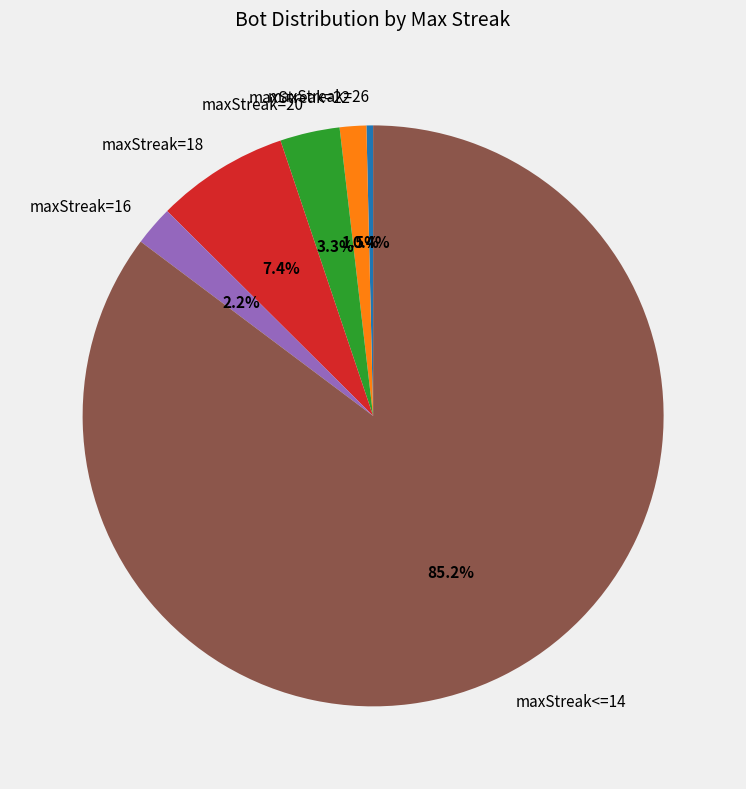

To the nearest percent, what is the average slice percentage?

17%